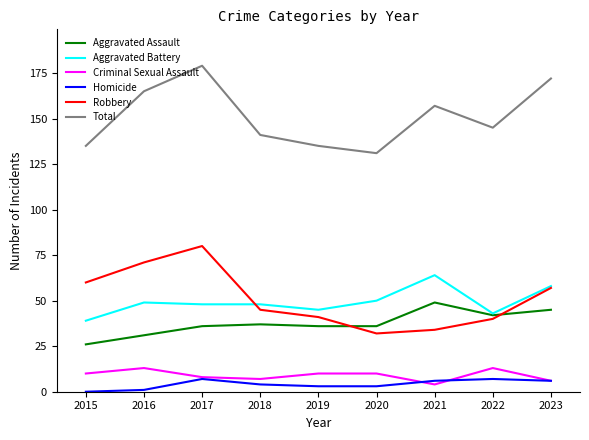

True or false: Total and Aggravated Assault cross at least once.

False